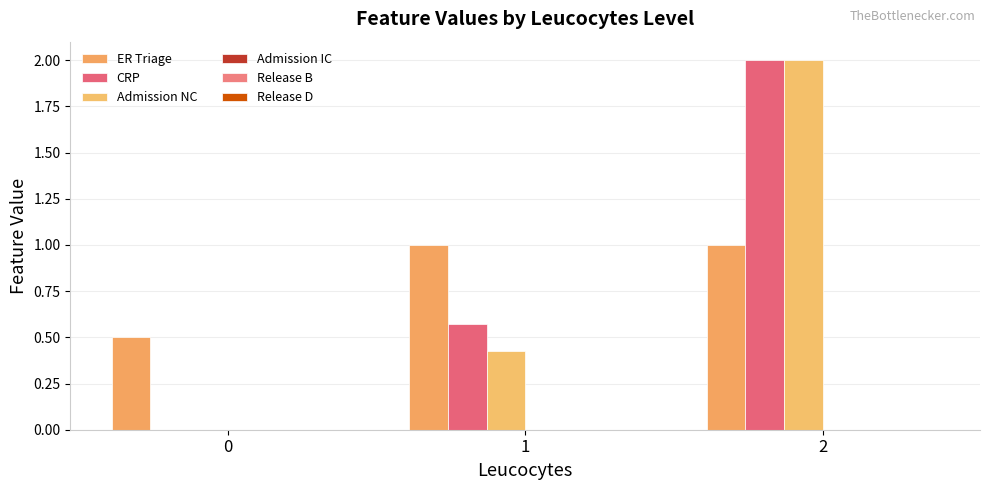

How many categories are shown in the chart?

3